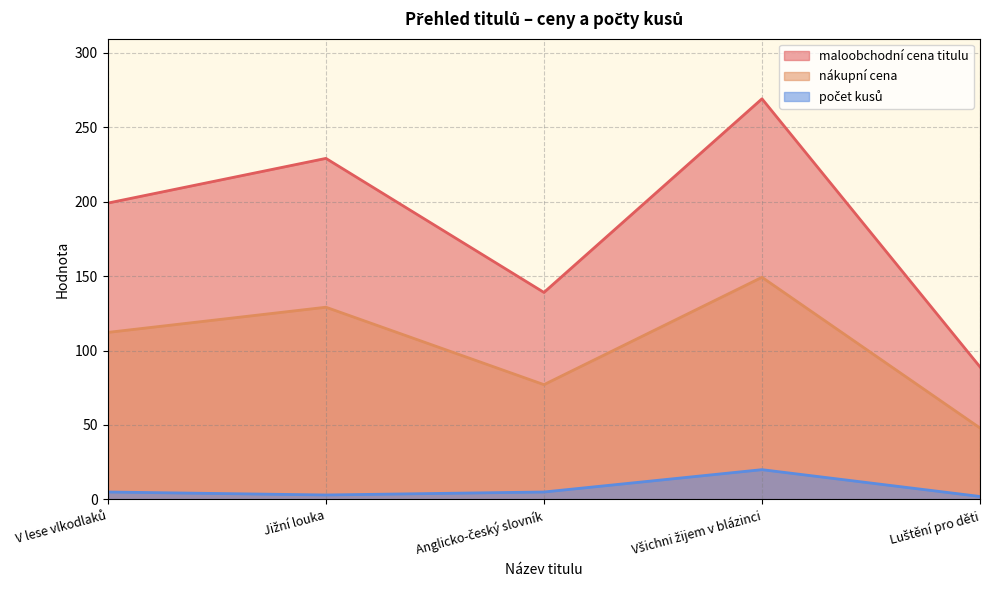

At which category is the sum across all series the highest?

Všichni žijem v blázinci